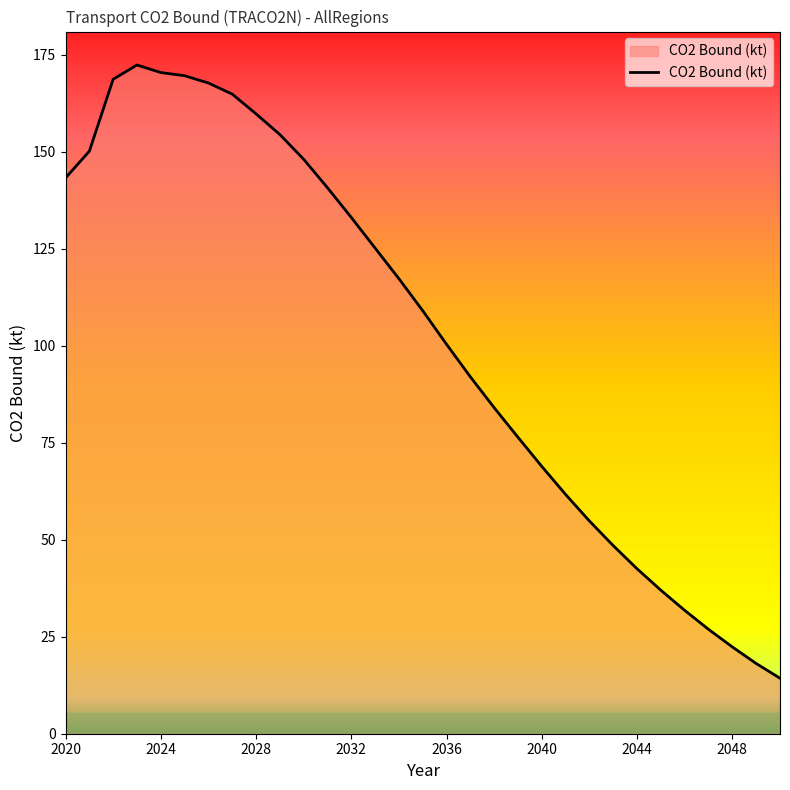

What is the smallest value displayed?

14.3